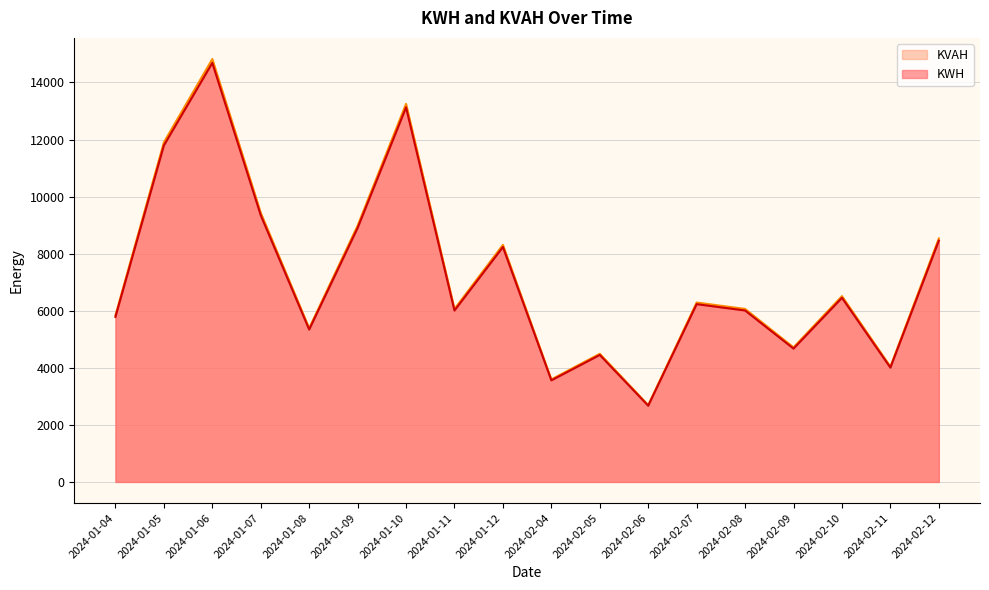

How many data points does each series have?

18